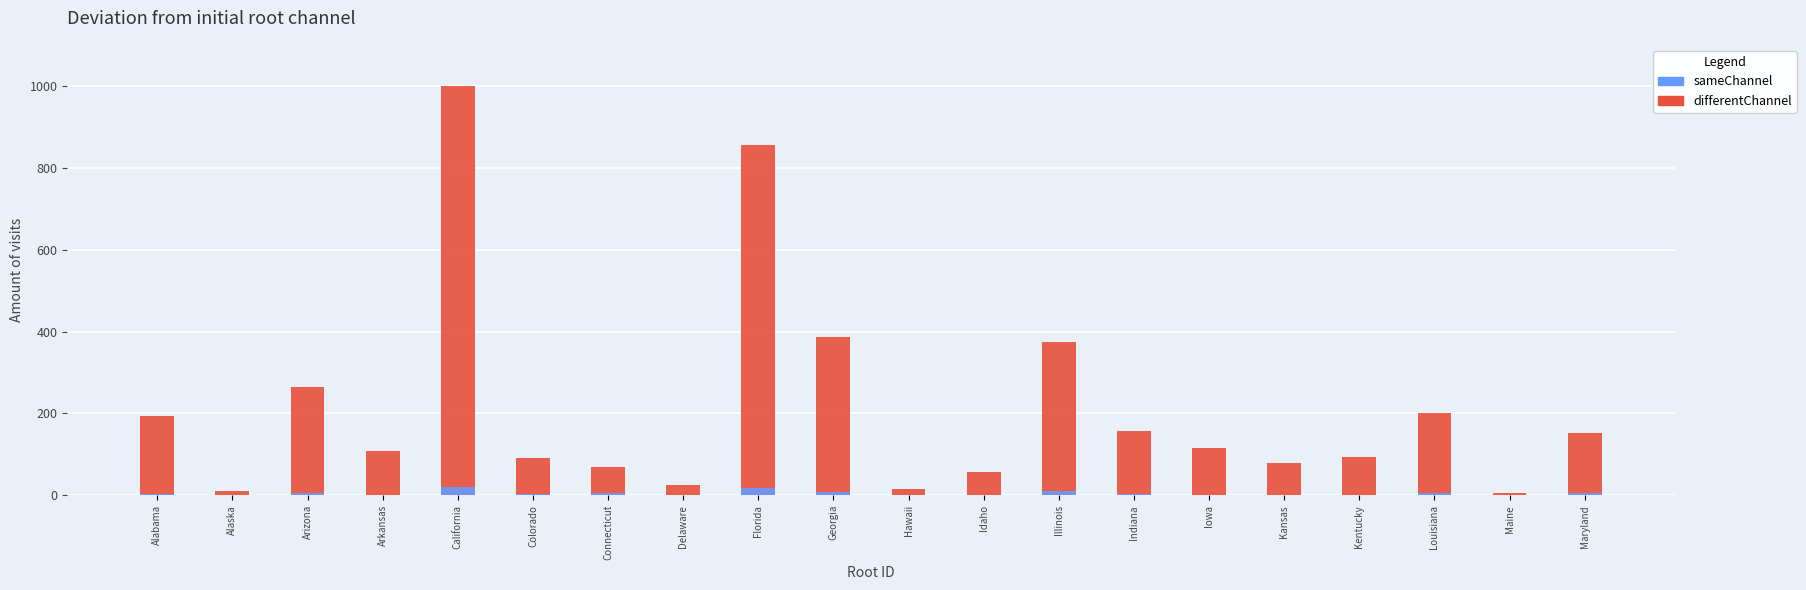

What is the label of the 13th bar from the left?

Illinois